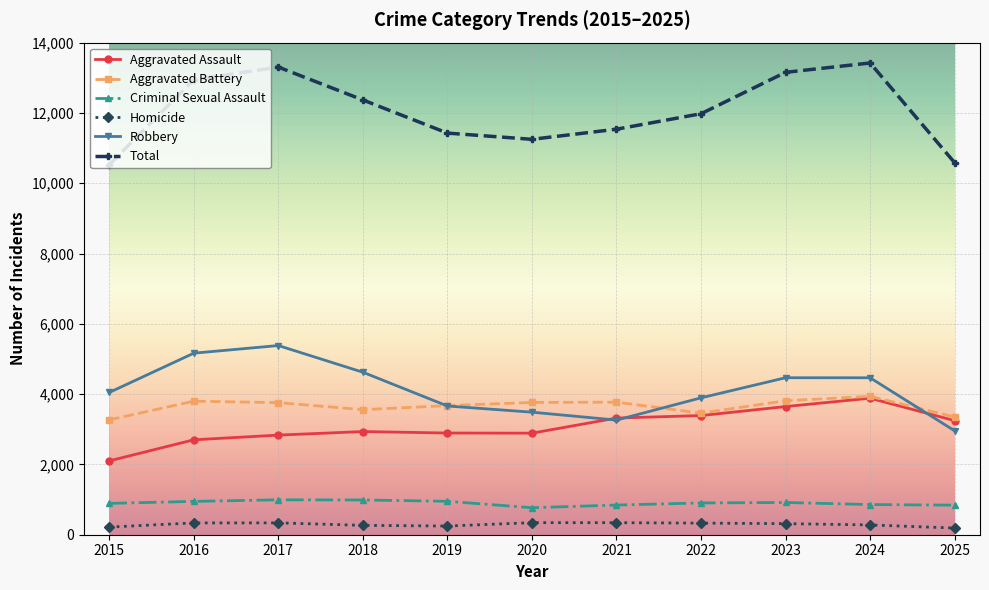

What is the value of the Aggravated Battery point at the 6th from the left?

3763